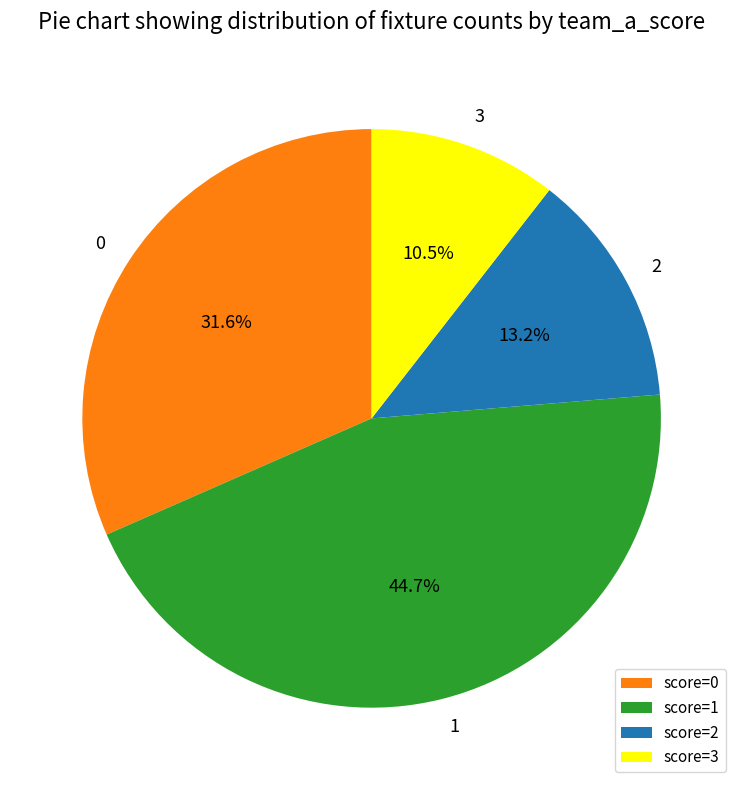

Count the number of slices in the pie.

4